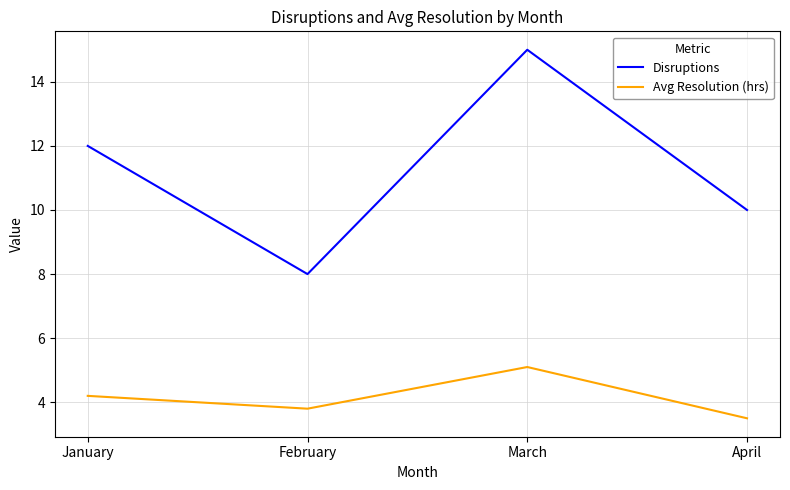

What is the difference between the Disruptions values at March and January?

3.0